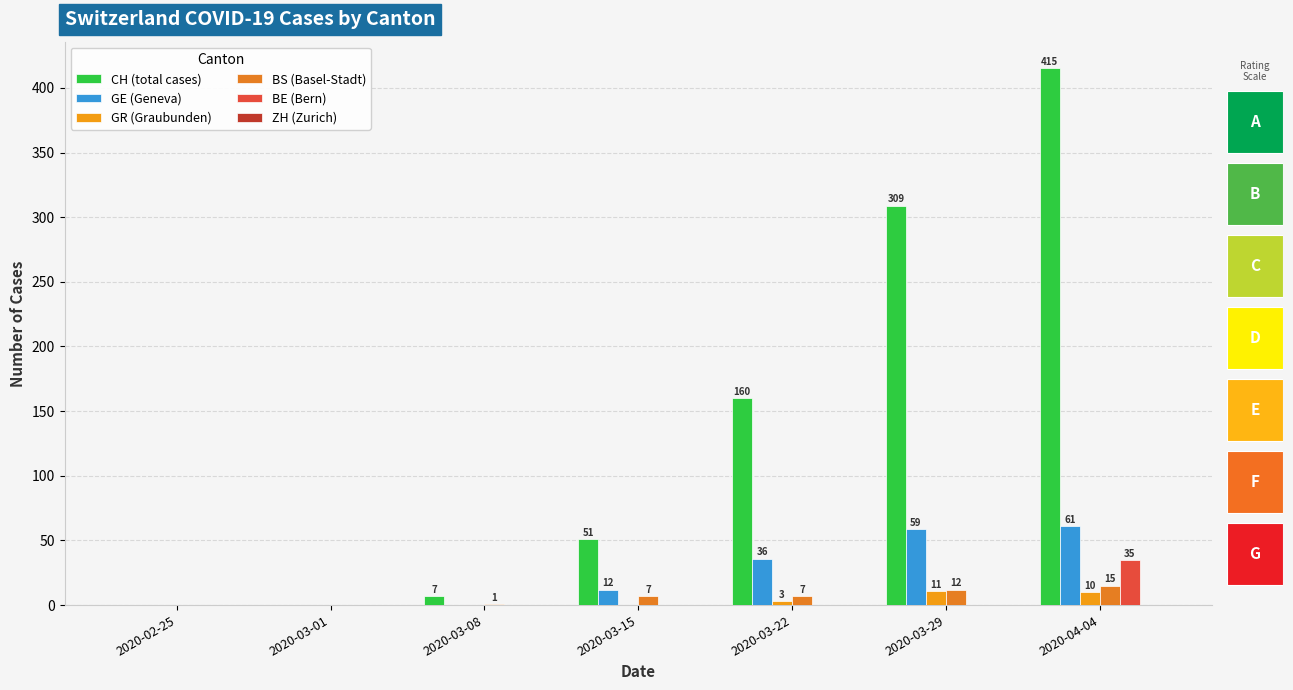

At which label is ZH (Zurich) closest to 0?

2020-02-25